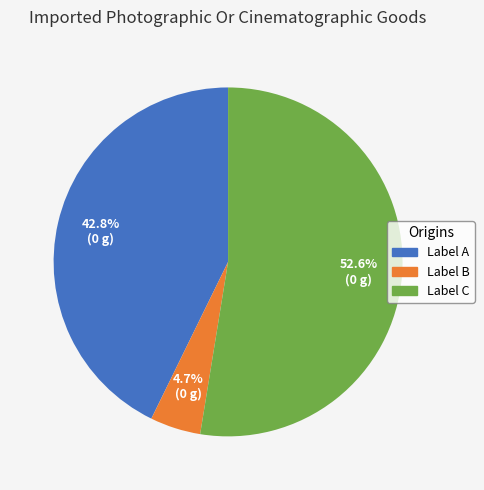

To the nearest percent, what is the average slice percentage?

33%